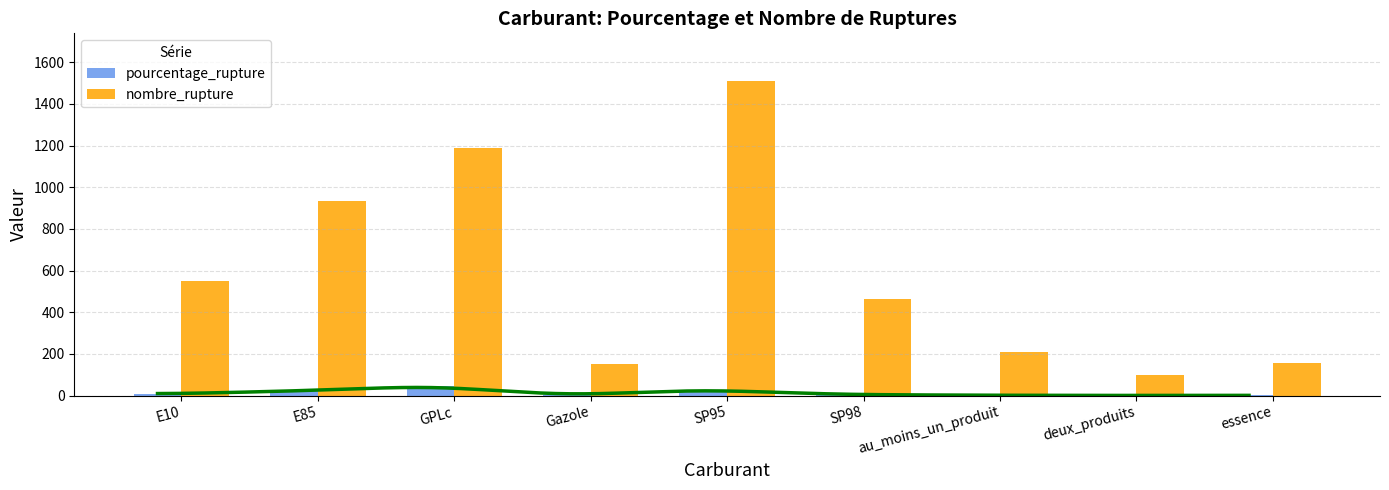

What is the total value across all series at au_moins_un_produit?

212.1